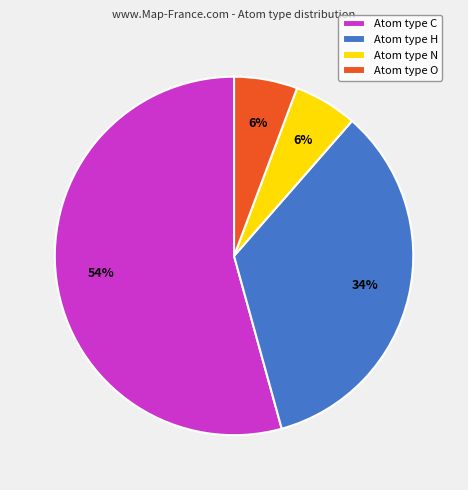

The Atom type H slice represents 34% of the pie. True or false?

True